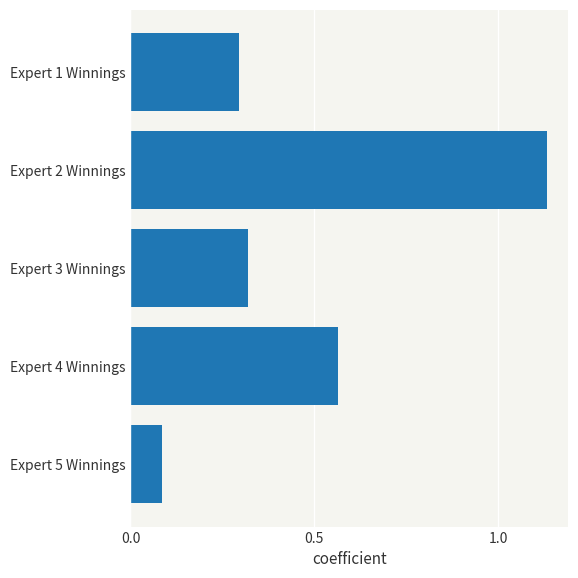

Between Expert 3 Winnings and Expert 2 Winnings, which is larger?

Expert 2 Winnings